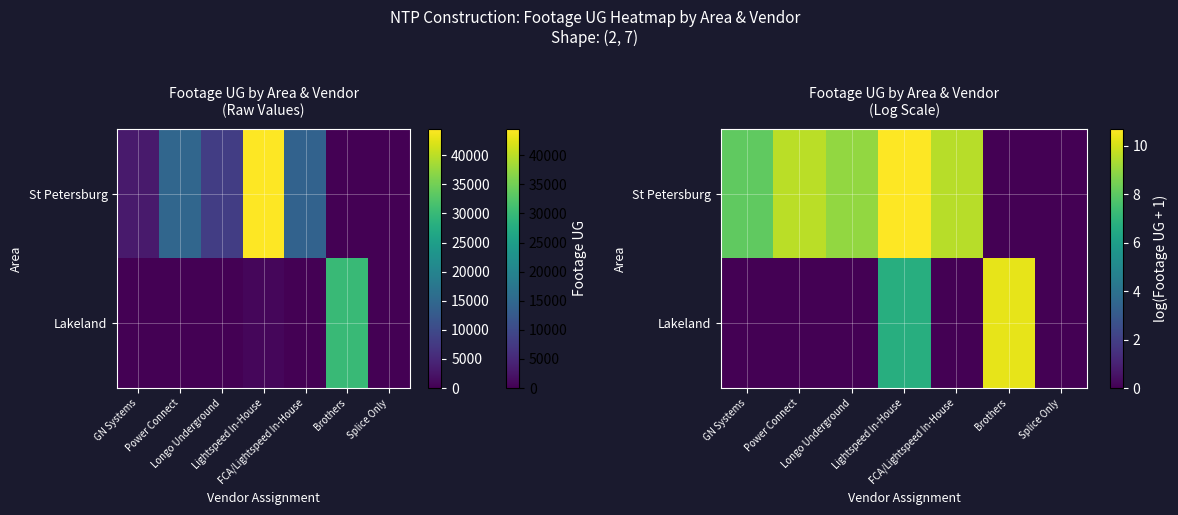

At which category is the sum across all series the highest?

Lightspeed In-House